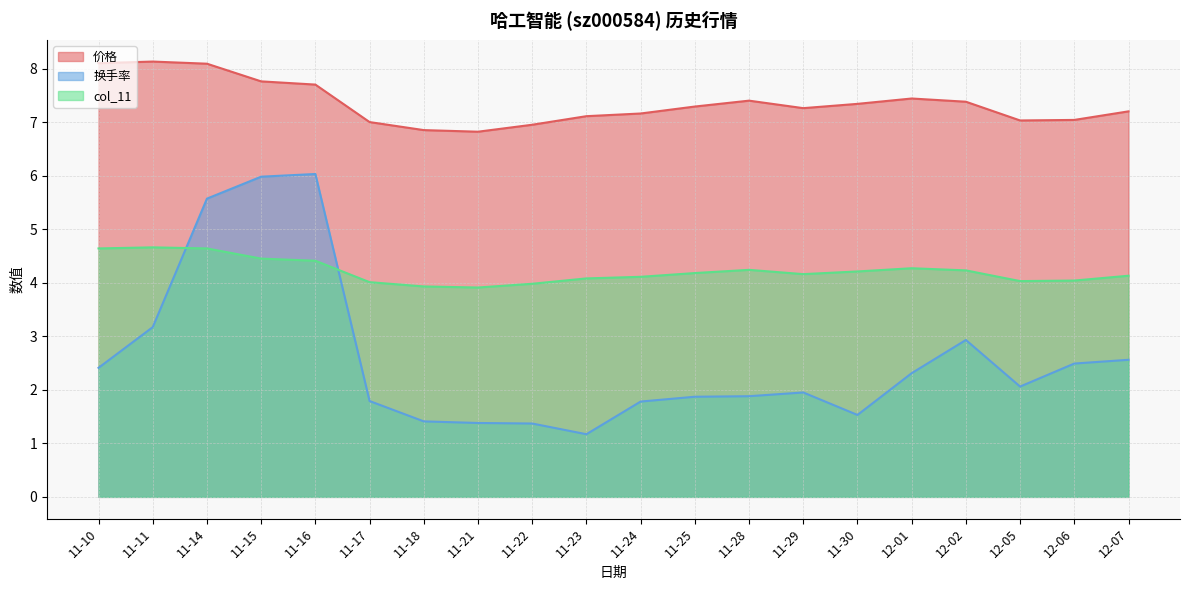

Which series has the largest total across all categories?

价格